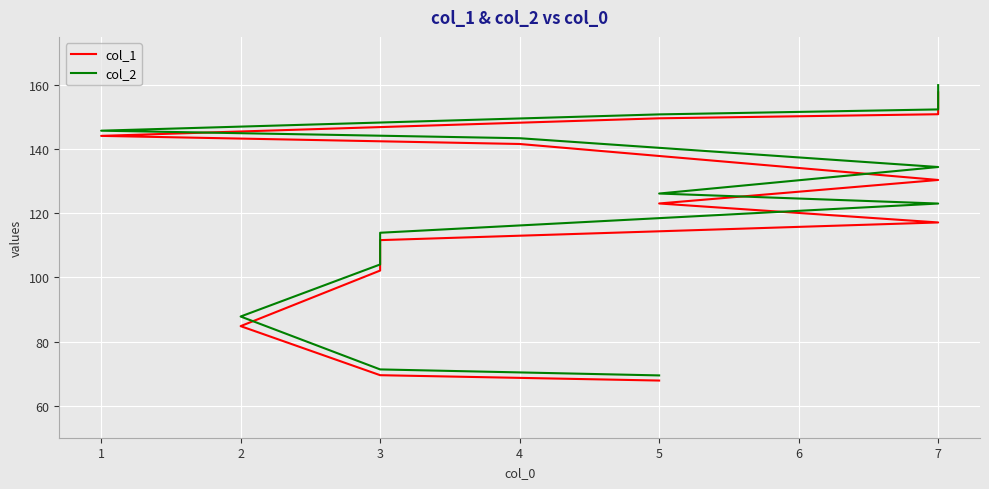

Reading left to right, what are all the values shown in this chart?

col_1: 67.8	69.5	84.8	102.1	111.6	117.1	123.0	130.4	141.6	144.1	149.6	150.9	157.7
col_2: 69.4	71.3	87.8	104.0	113.9	123.0	126.2	134.4	143.4	145.8	150.8	152.4	160.0